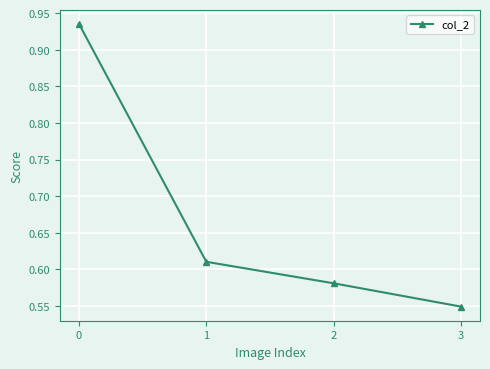

What is the difference between the maximum and minimum values?

0.4